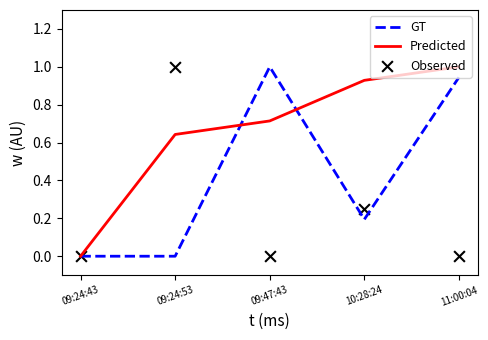

Which series reaches the maximum Y coordinate?

GT